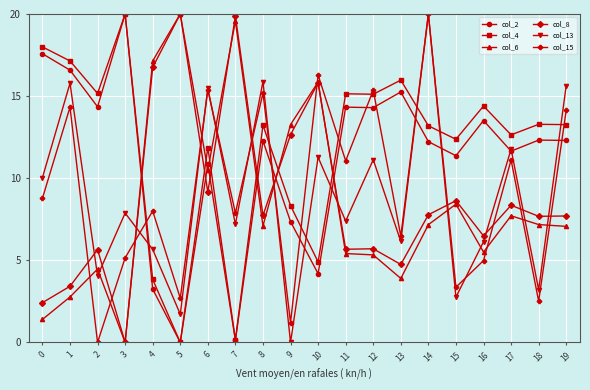

True or false: col_6 has more than 2 points higher than both neighbors.

True